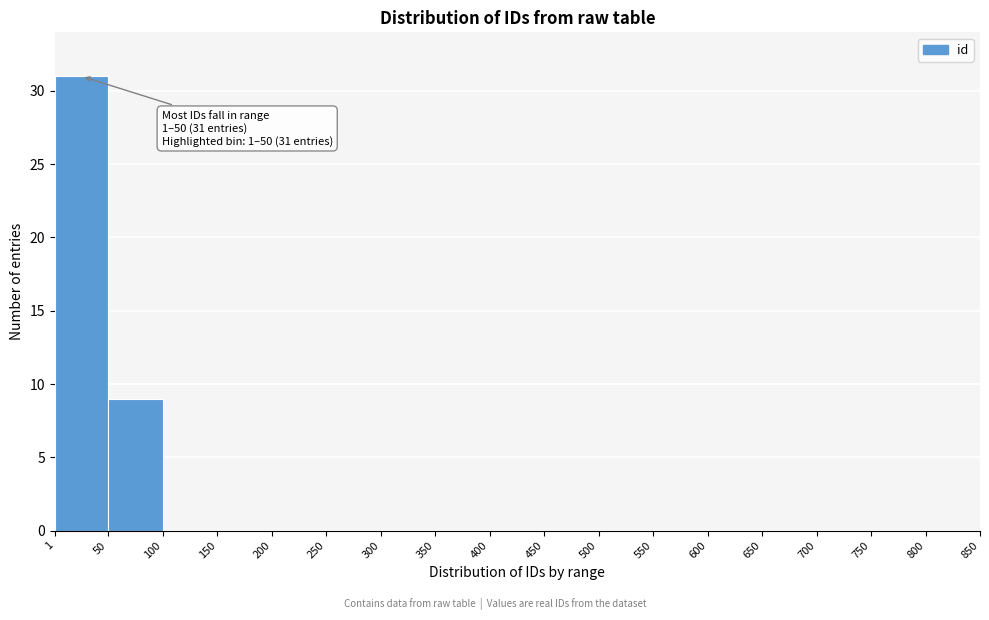

Over which range of the x-axis is the bar tallest?

1 to 50